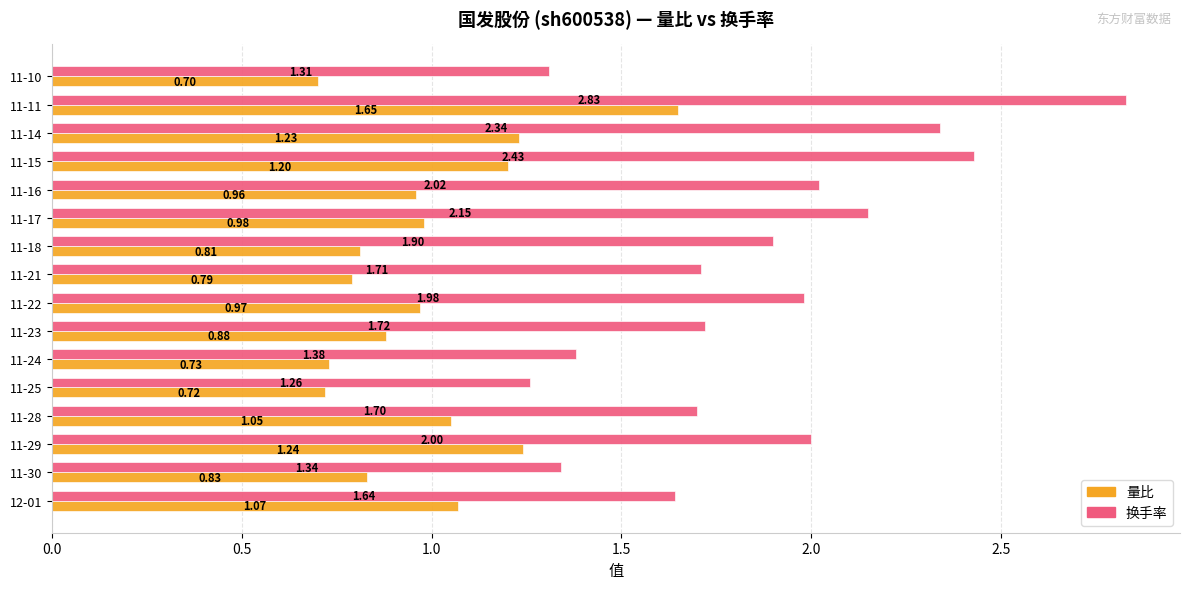

Count the number of data series in this chart.

2